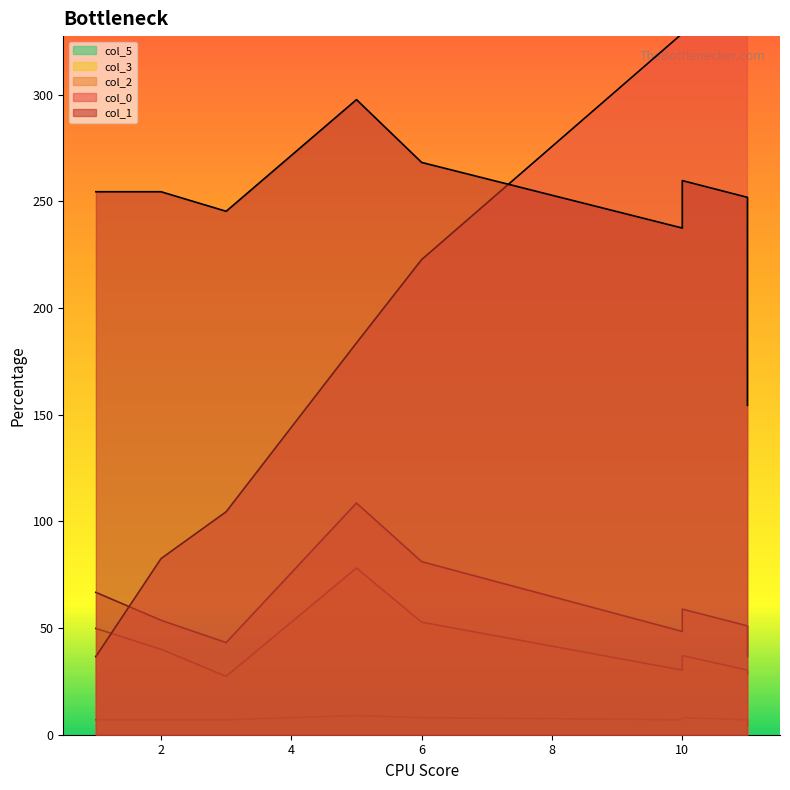

What value does the col_5 series have at 6?

8.0